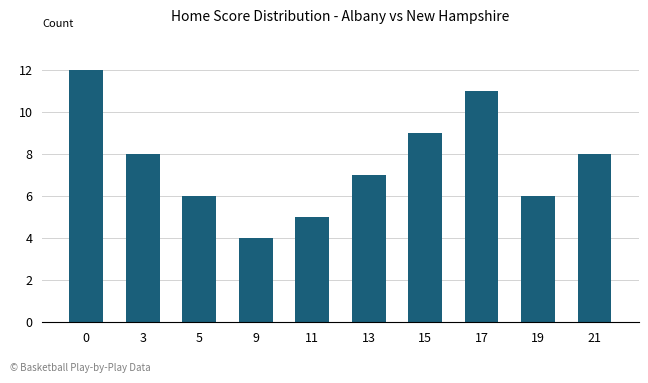

Reading left to right, list all the values displayed in this chart.

0=12	3=8	5=6	9=4	11=5	13=7	15=9	17=11	19=6	21=8